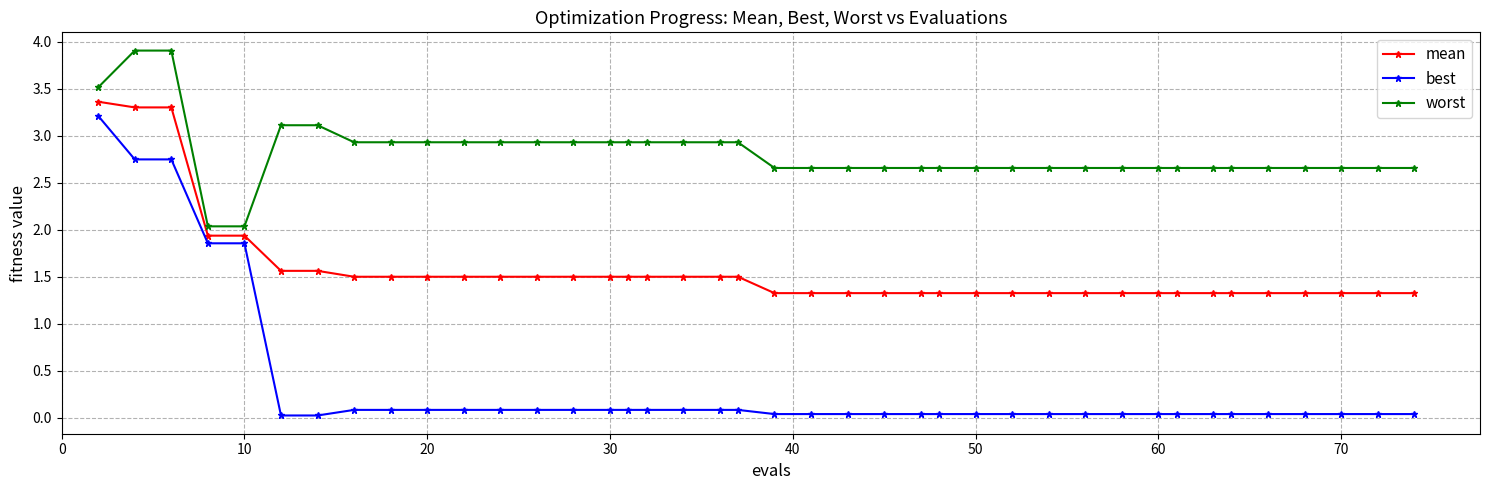

What is the value of the mean point at the 28th from the left?

1.3